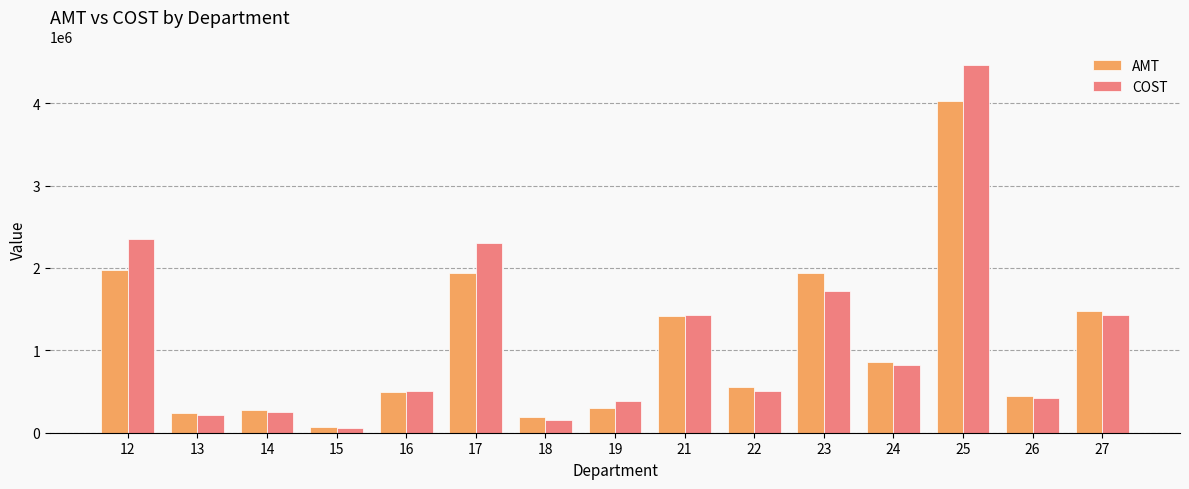

How many data points in AMT are above 554030?

8